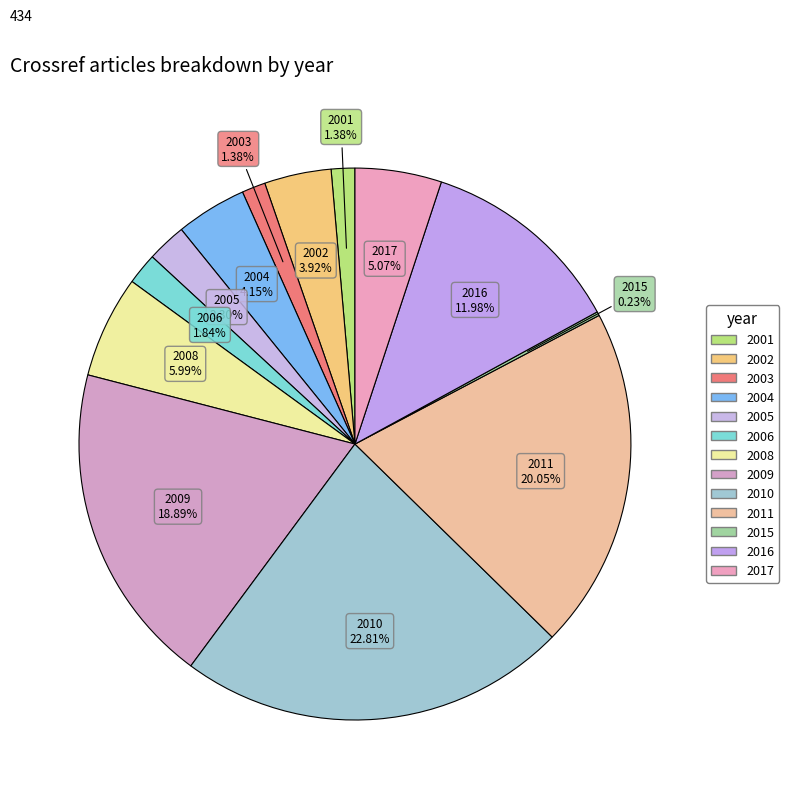

How many slices are in this pie chart?

13